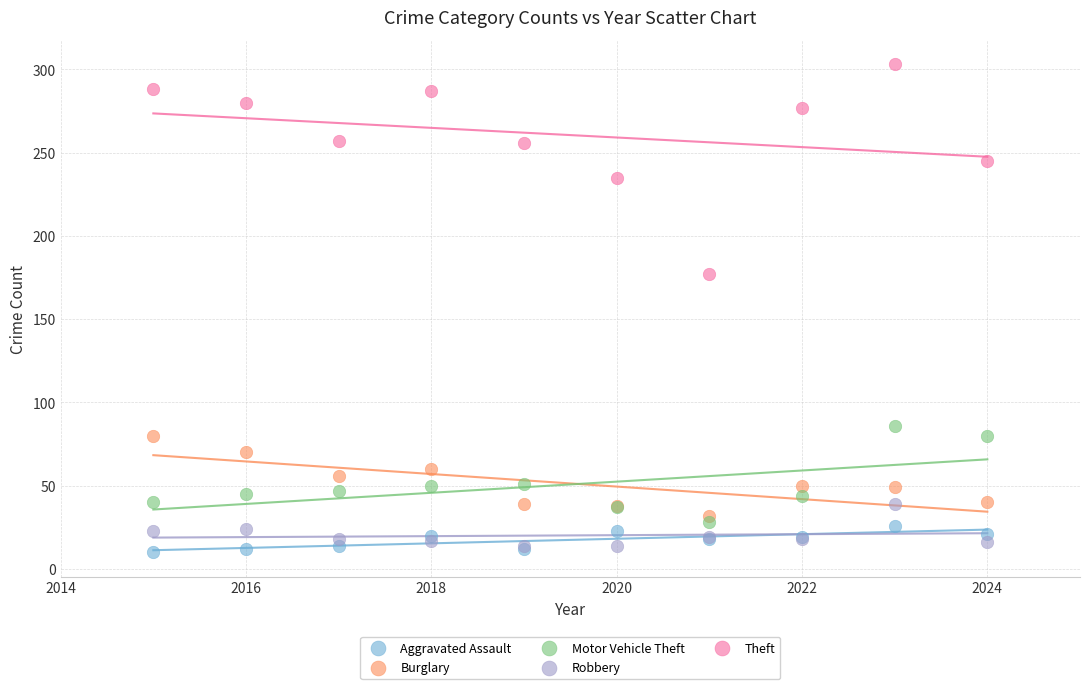

Across all series, what Y value is closest to 156?

177